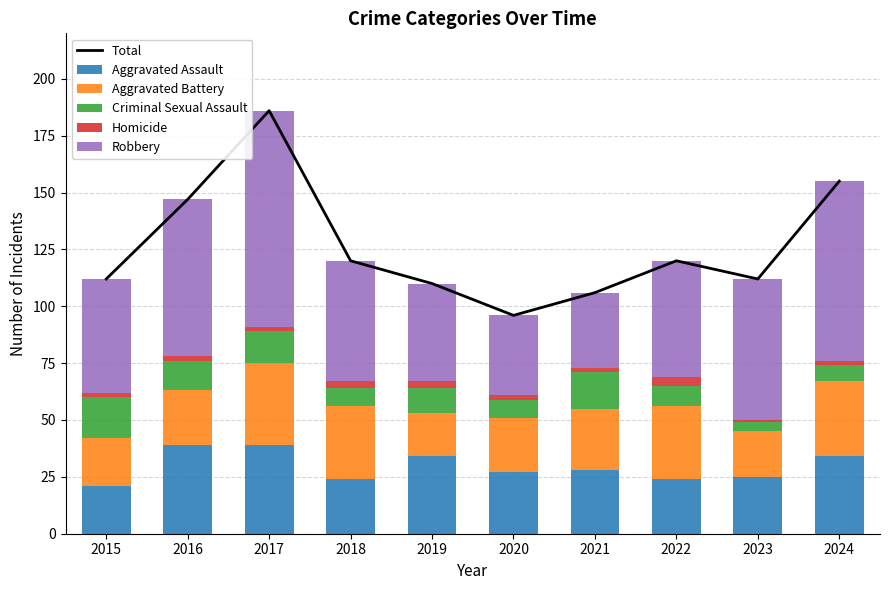

The Criminal Sexual Assault series shows 13 at 2016. True or false?

True